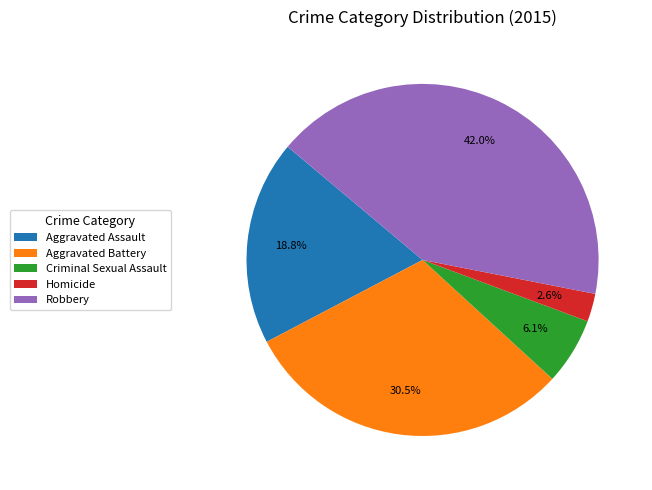

Is there any slice that represents more than half of the pie?

No